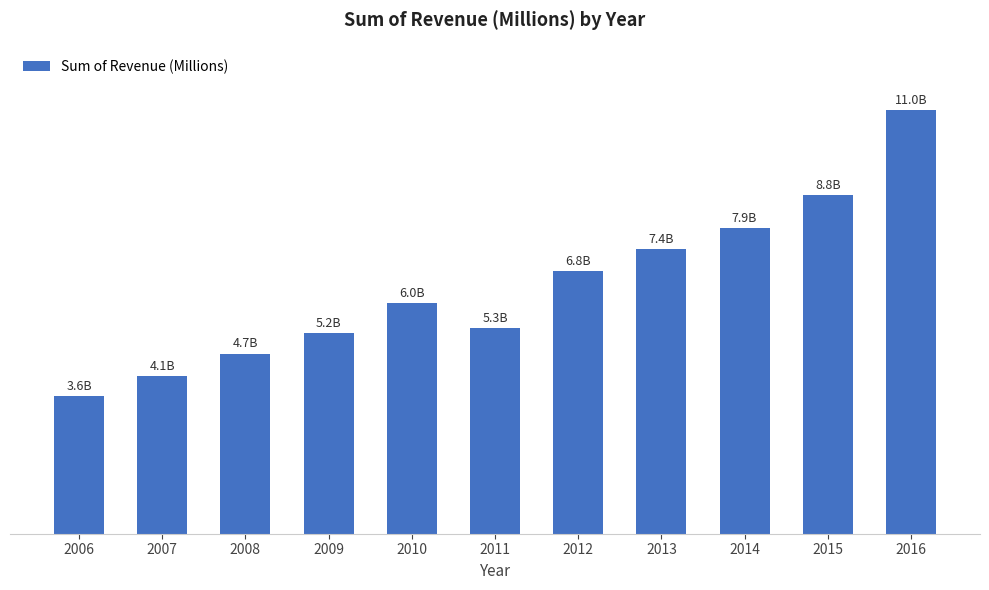

What is the sum of all values?

70862.9